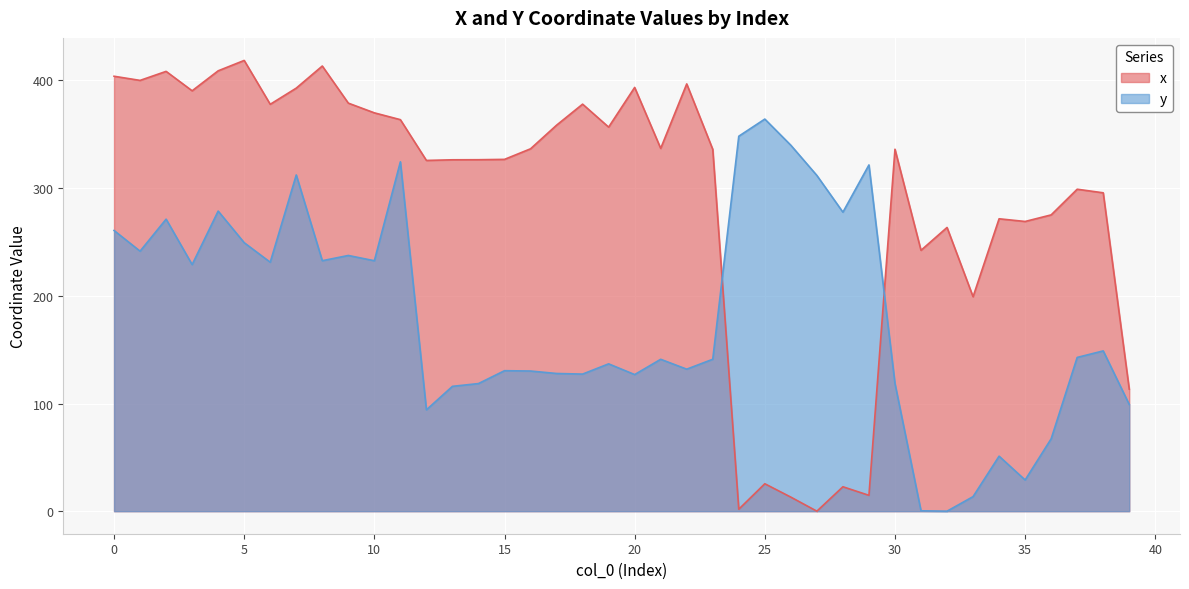

How many lines are shown in the chart?

2